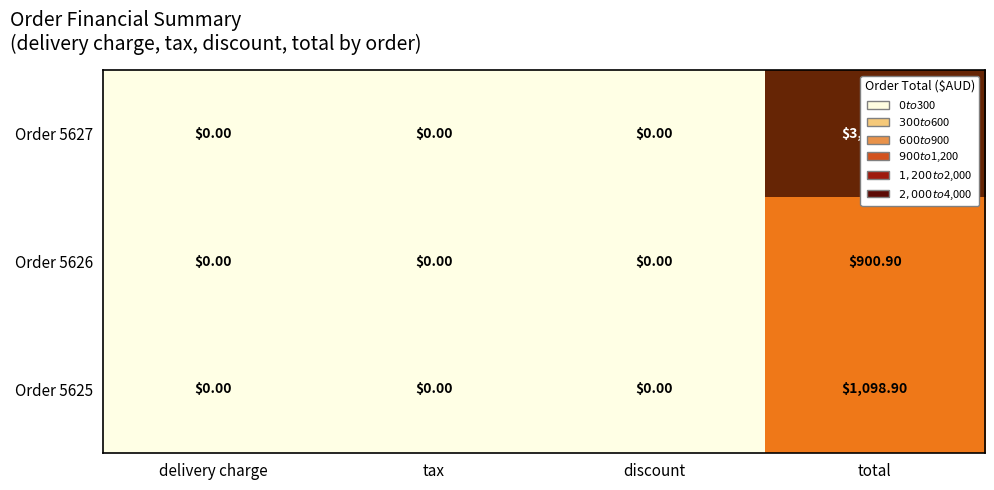

At which label does Order 5627 reach its peak?

total